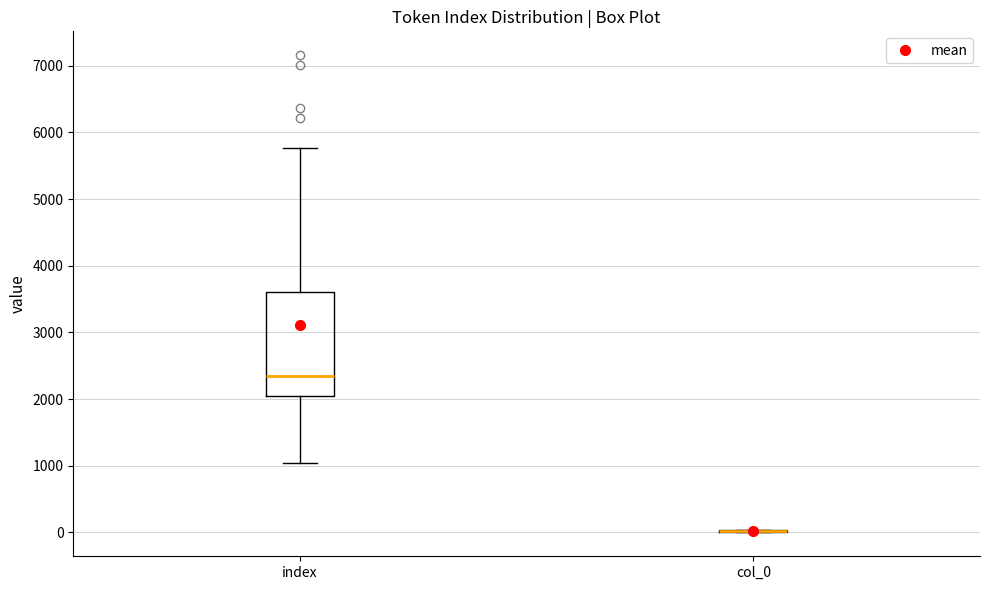

Comparing the boxes themselves (not the whiskers), which one is the tallest?

index